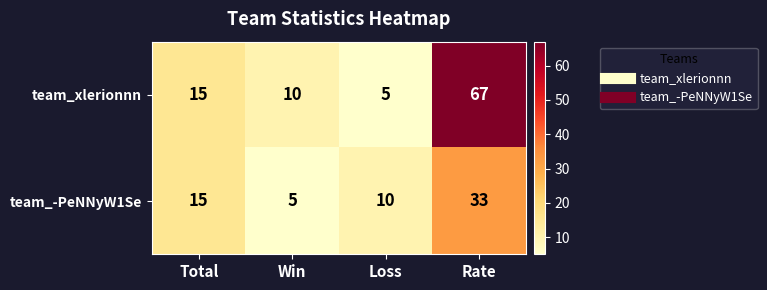

Reading left to right, transcribe all the data shown in this chart.

team_xlerionnn: 15	10	5	67
team_-PeNNyW1Se: 15	5	10	33